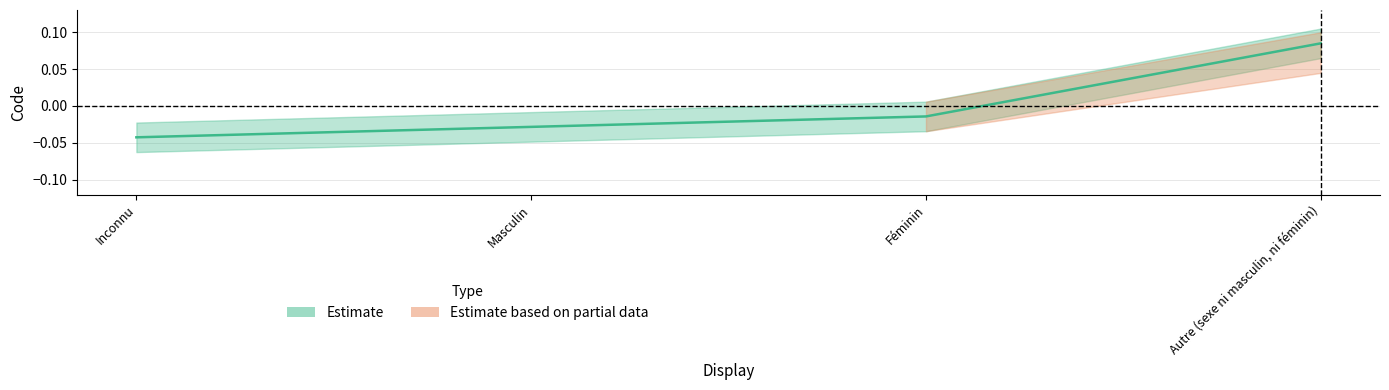

Rank the categories by value from lowest to highest.

Inconnu, Masculin, Féminin, Autre (sexe ni masculin, ni féminin)